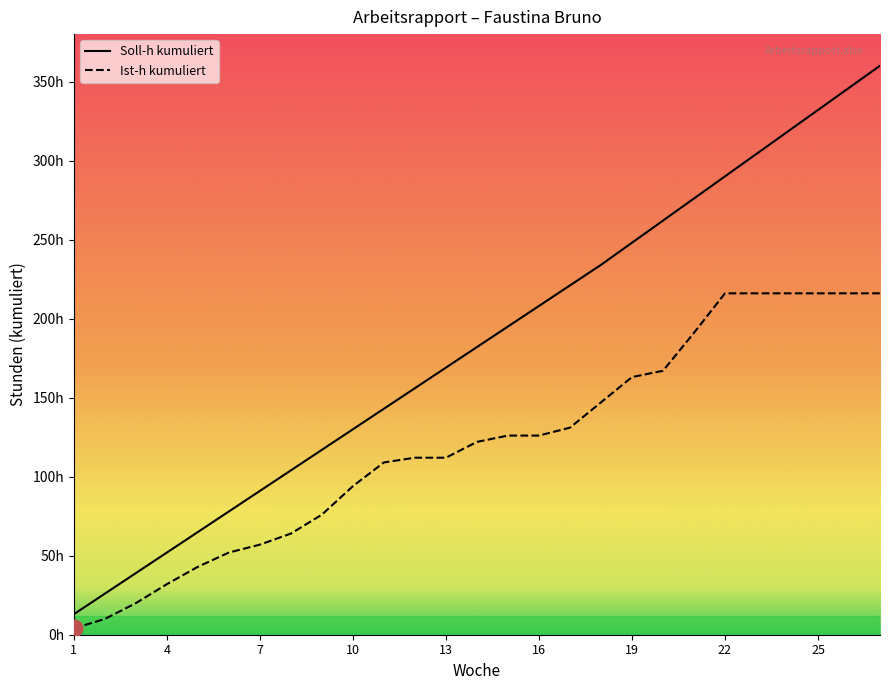

What is the value of the Ist-h kum point at the 2nd from the left?

10